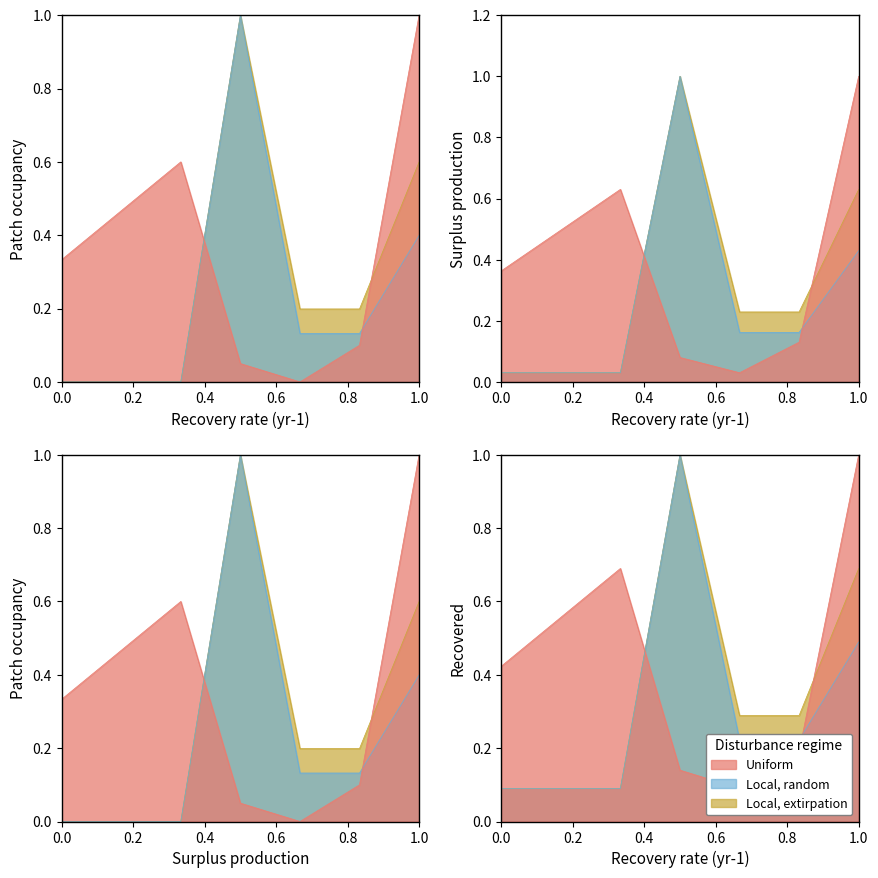

Rank the series by their average value, from highest to lowest.

Uniform, Local, extirpation, Local, random